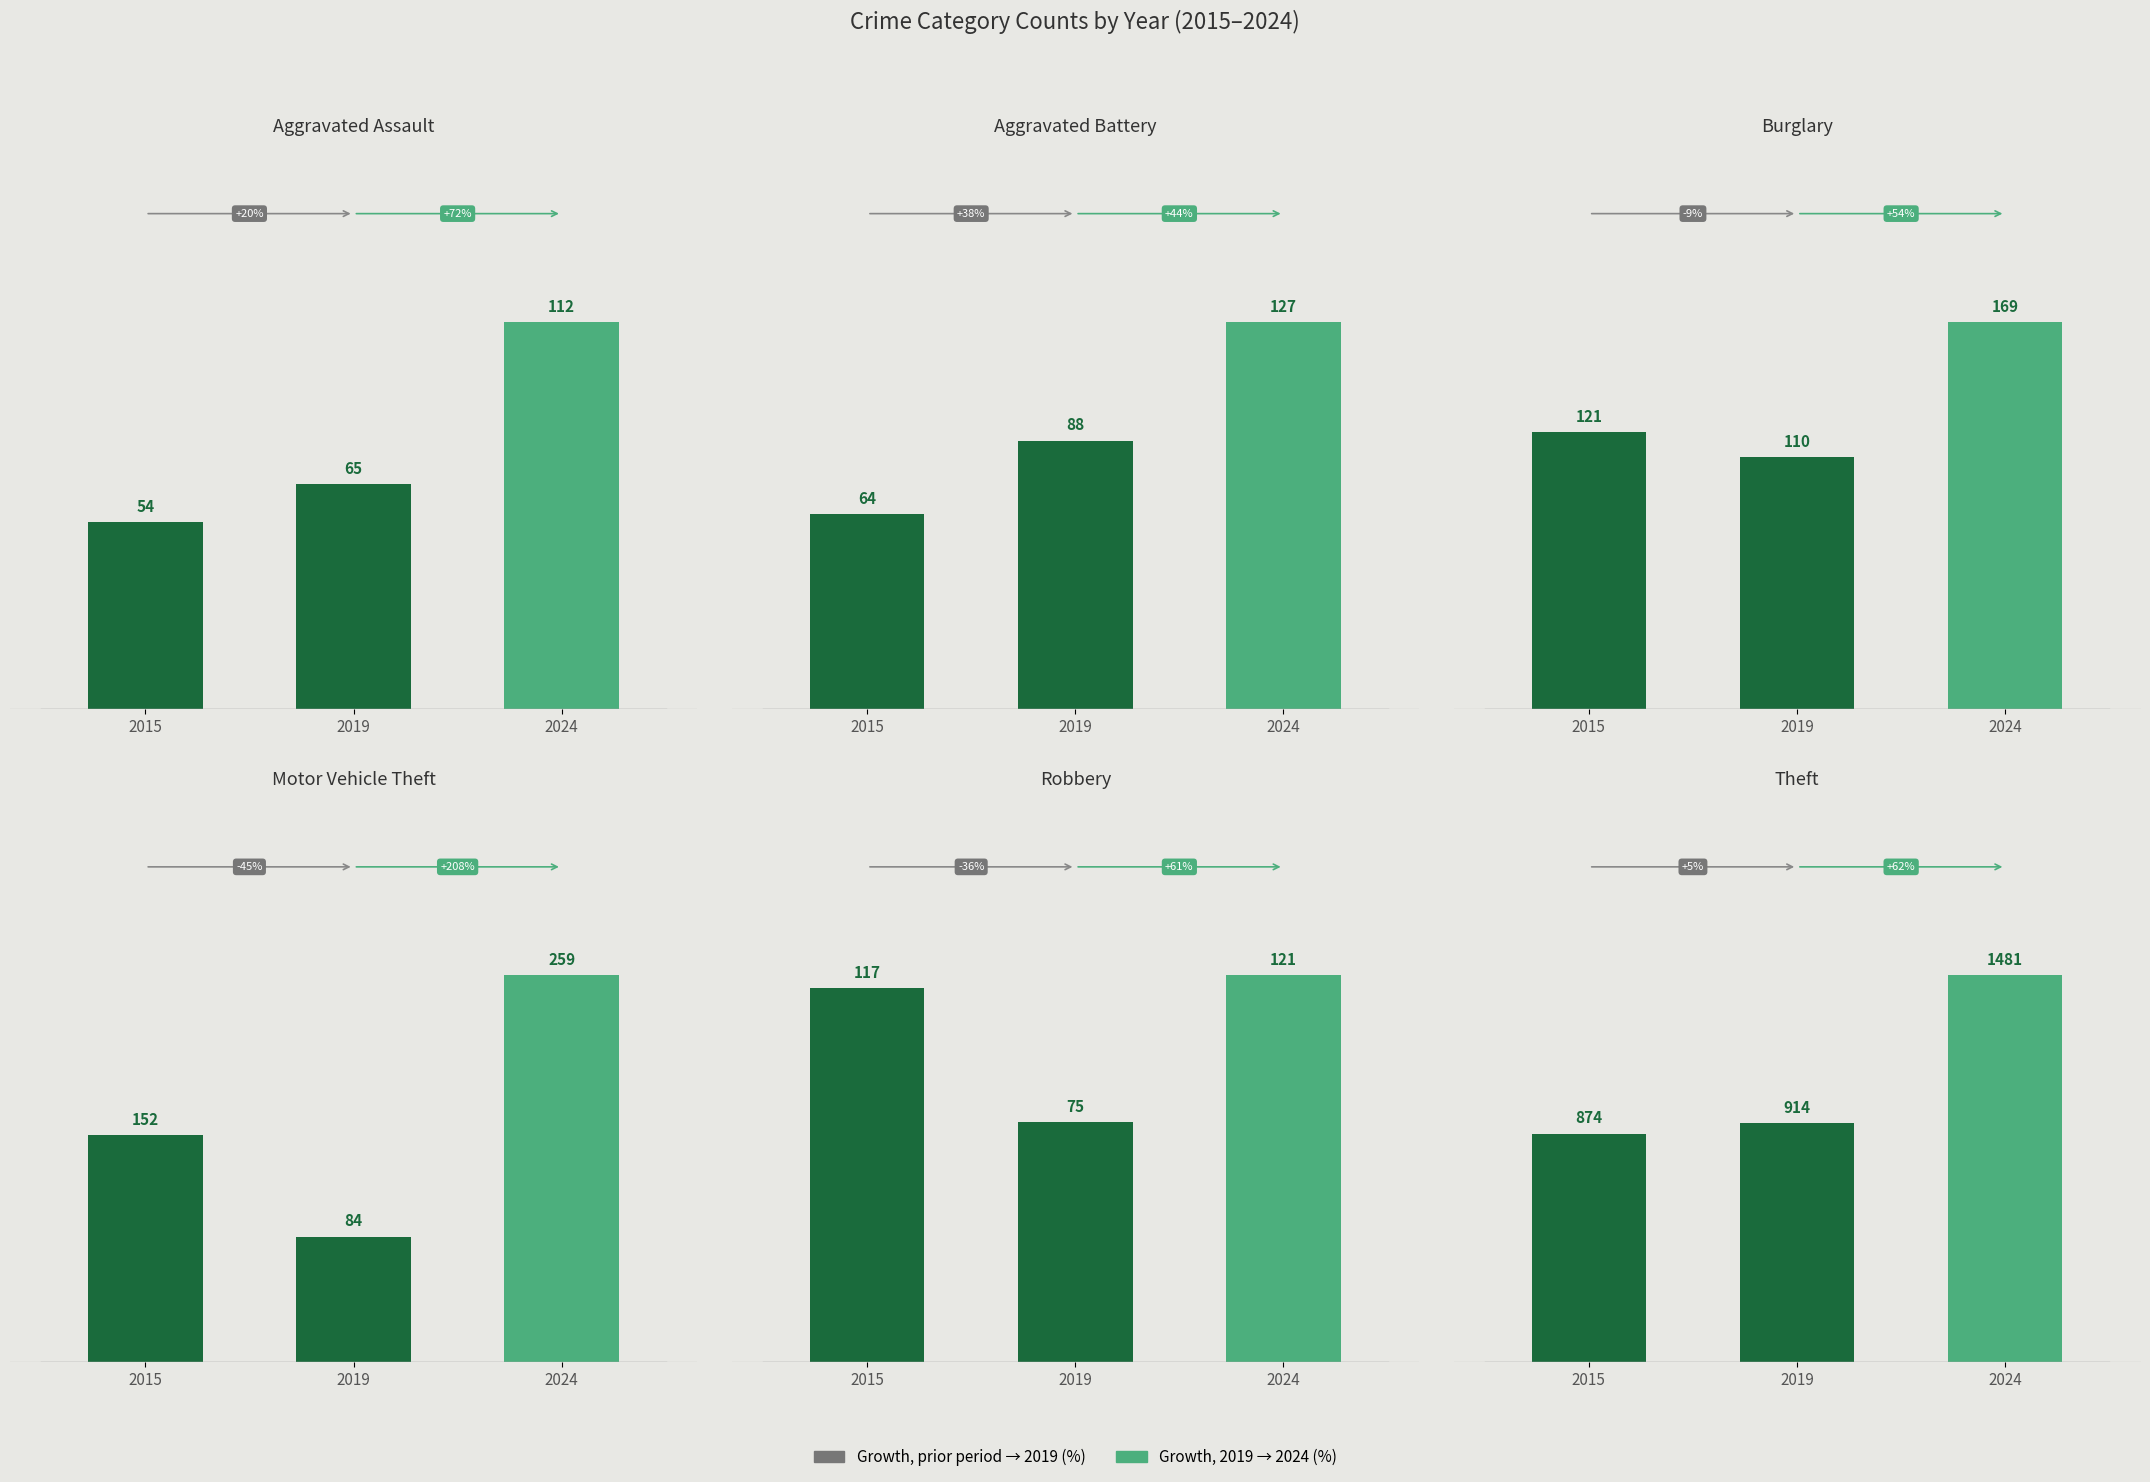

Which category has the lowest value across all series?

2015